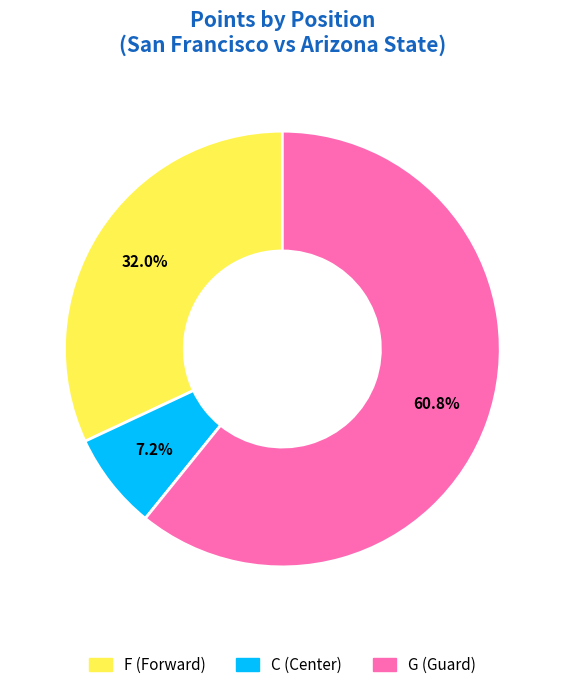

Is it true that C is 22% of the pie?

False